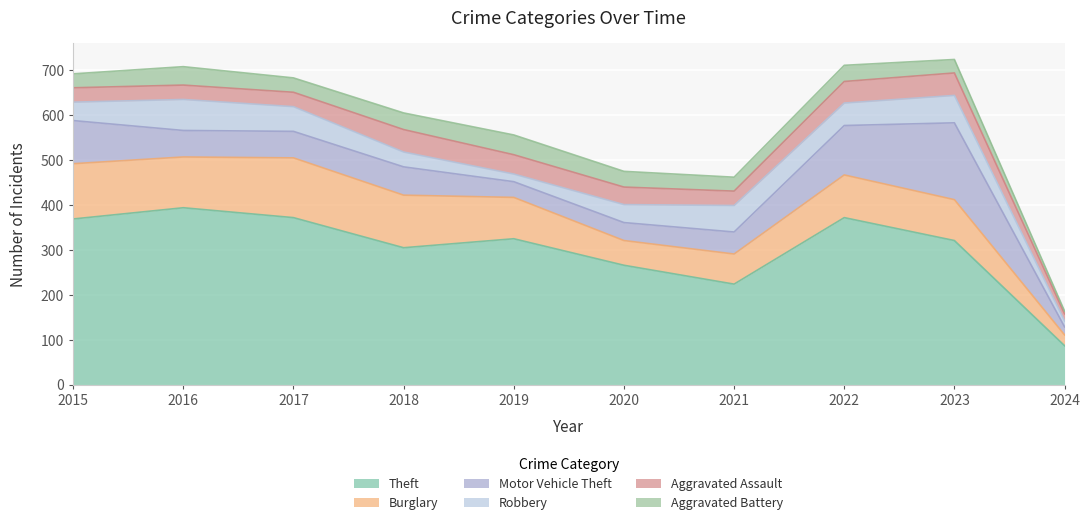

Between 2017 and 2018, which series saw the biggest shift?

Theft